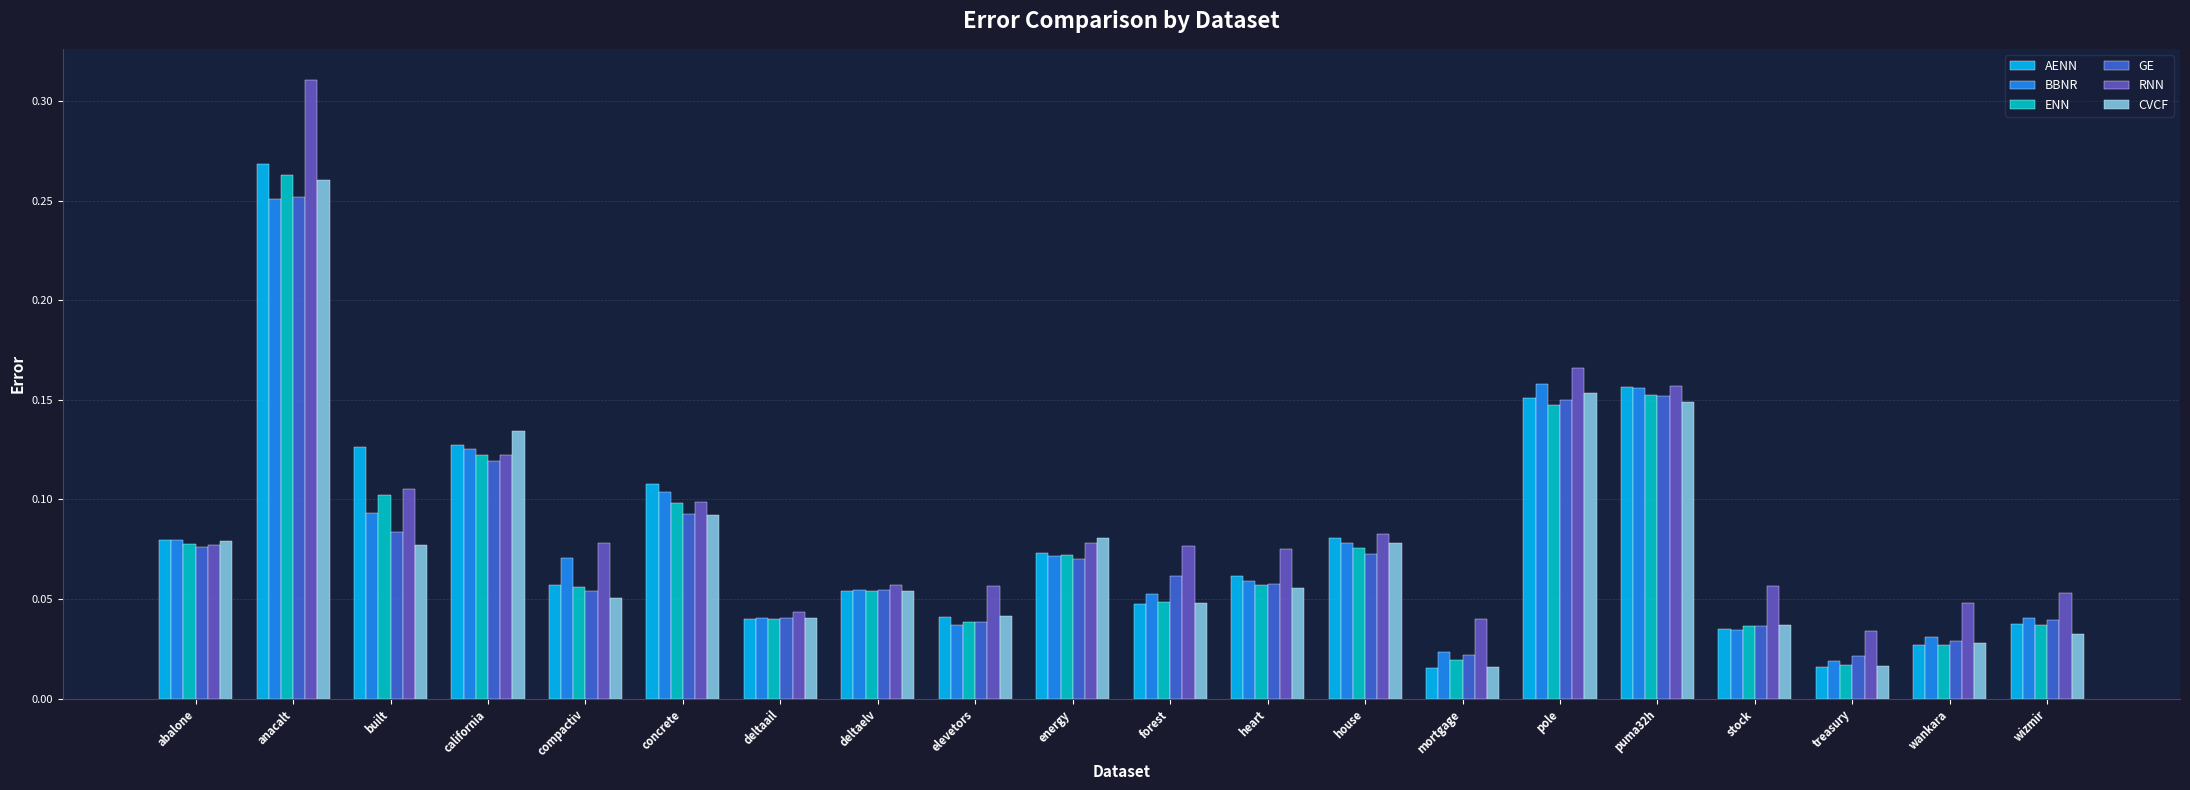

What is the sum of all BBNR values?

1.6